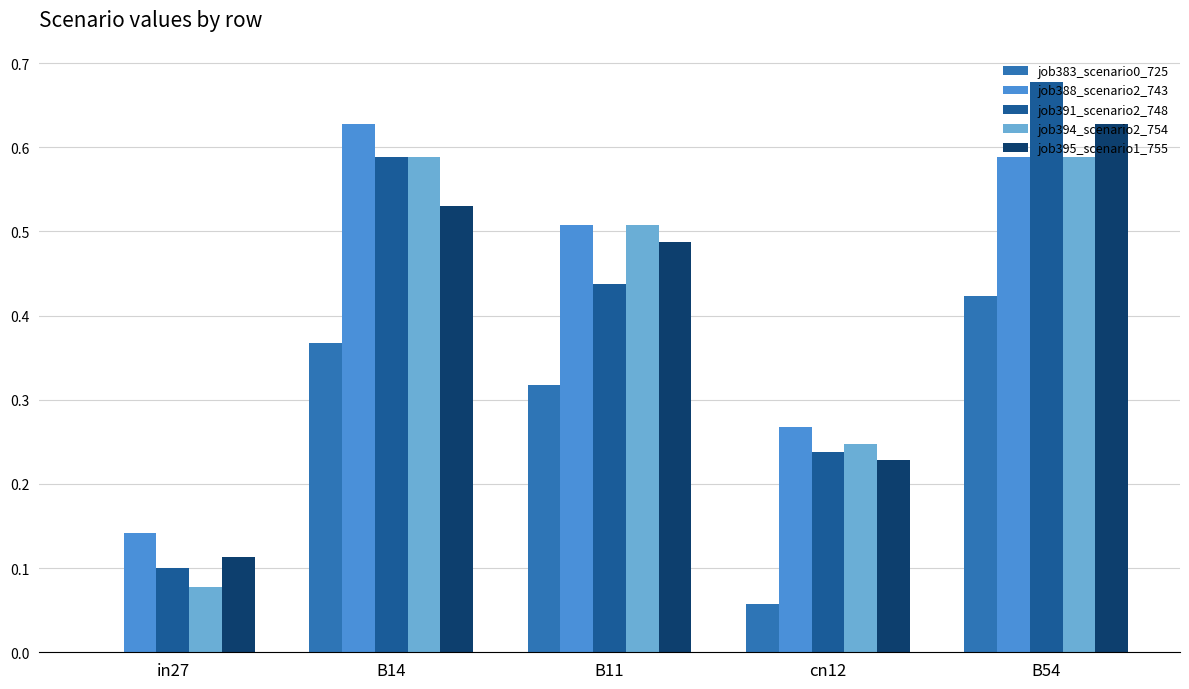

How many groups of bars are there?

5